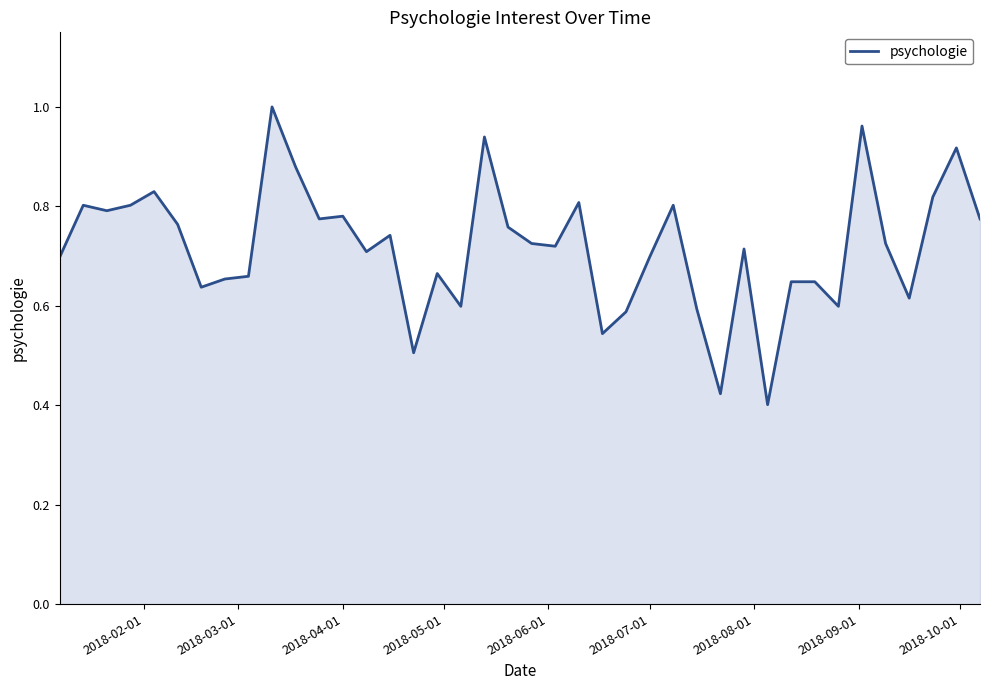

Reading right to left, transcribe all the data shown in this chart.

0.8	0.9	0.8	0.6	0.7	1.0	0.6	0.6	0.6	0.4	0.7	0.4	0.6	0.8	0.7	0.6	0.5	0.8	0.7	0.7	0.8	0.9	0.6	0.7	0.5	0.7	0.7	0.8	0.8	0.9	1.0	0.7	0.7	0.6	0.8	0.8	0.8	0.8	0.8	0.7